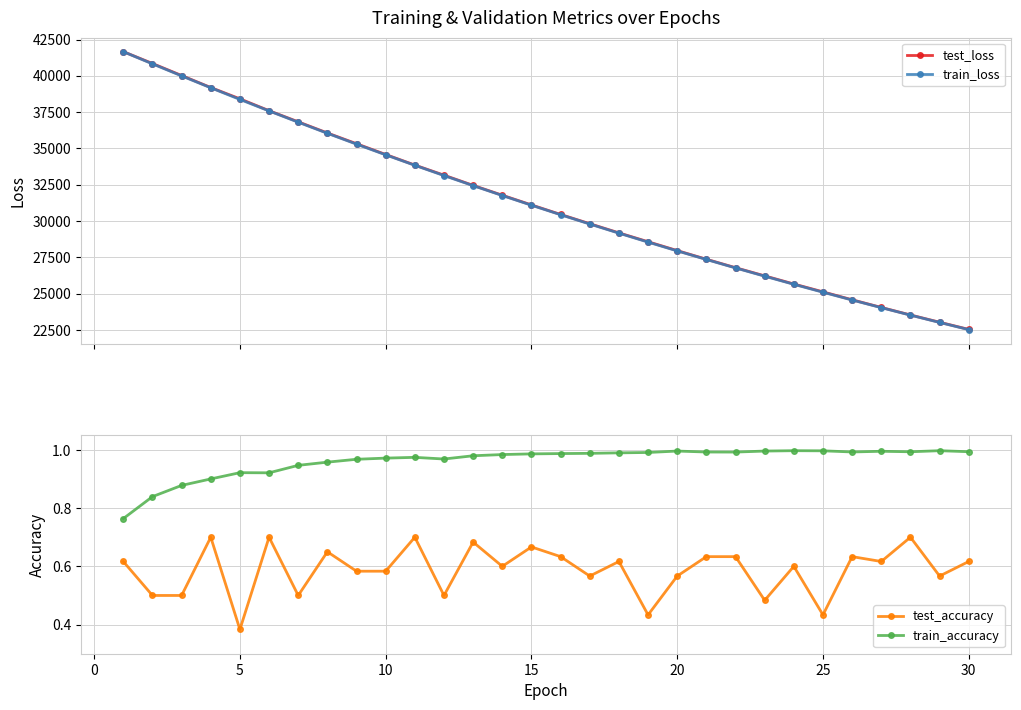

What is the value of the test_accuracy point at the 21st from the left?

0.7